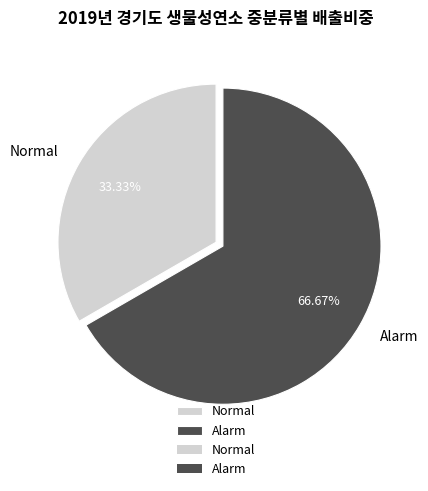

Does Normal represent more than half of the total?

No